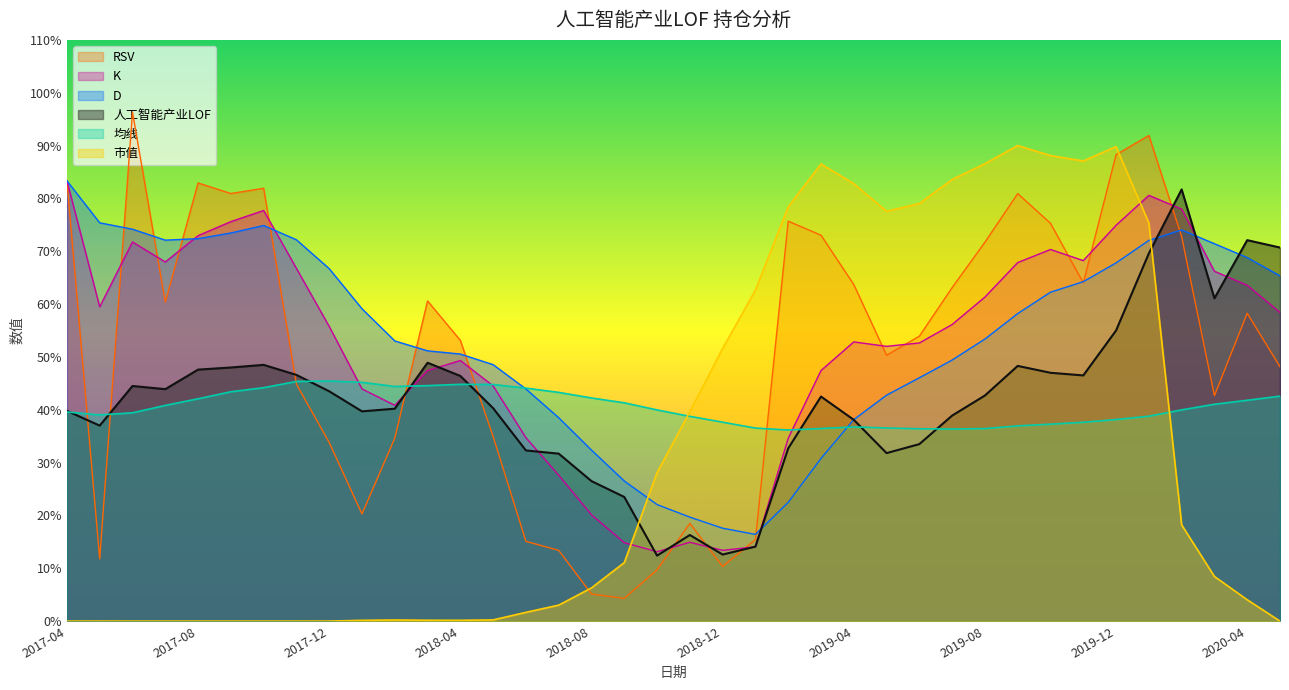

What is the difference between the second highest and second lowest values in the K series?

67.2